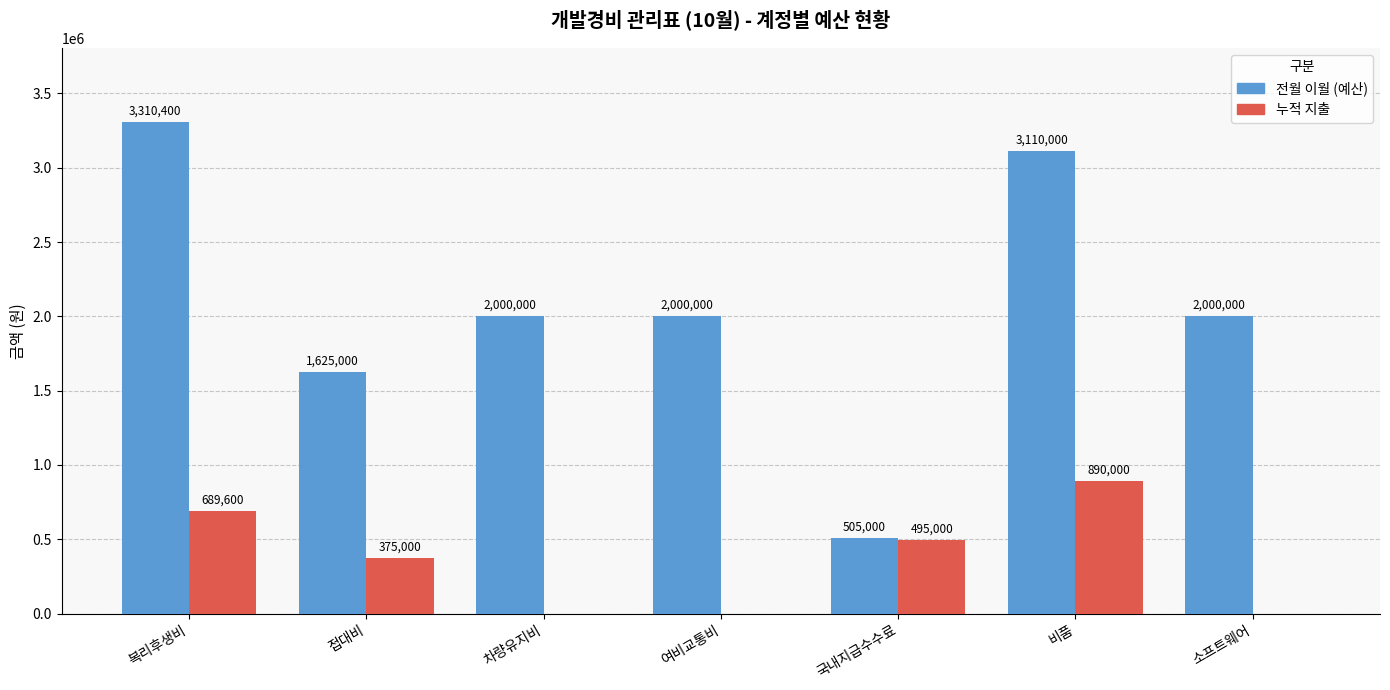

True or false: 누적 지출 has a value of 495000 at 국내지급수수료.

True